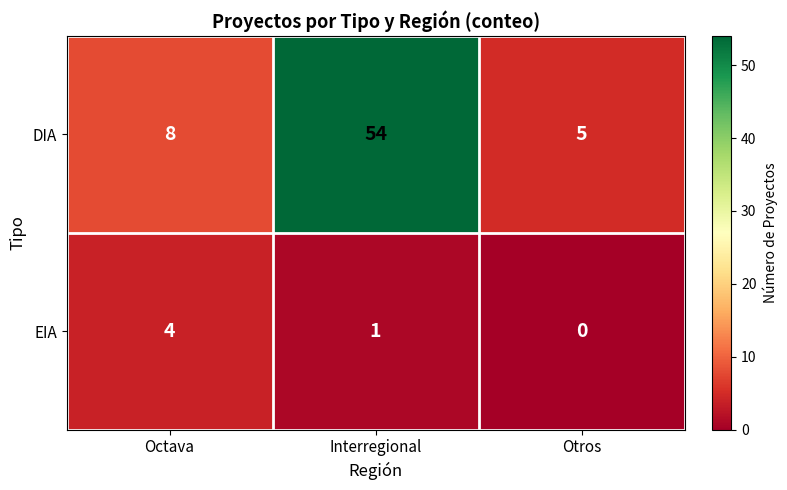

What is the maximum value shown in the chart?

54